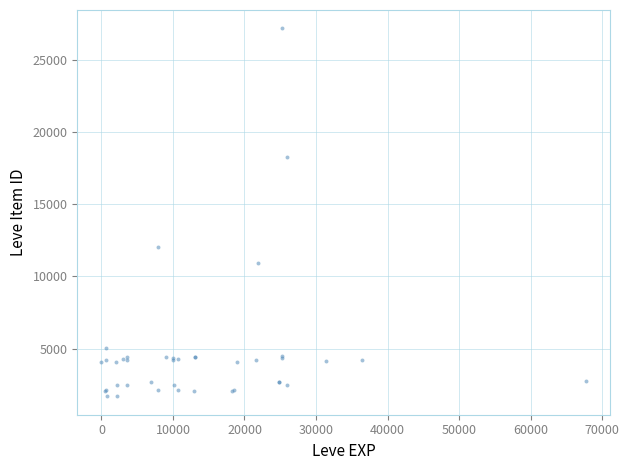

What Y value in the scatter plot is closest to 14448?

12018